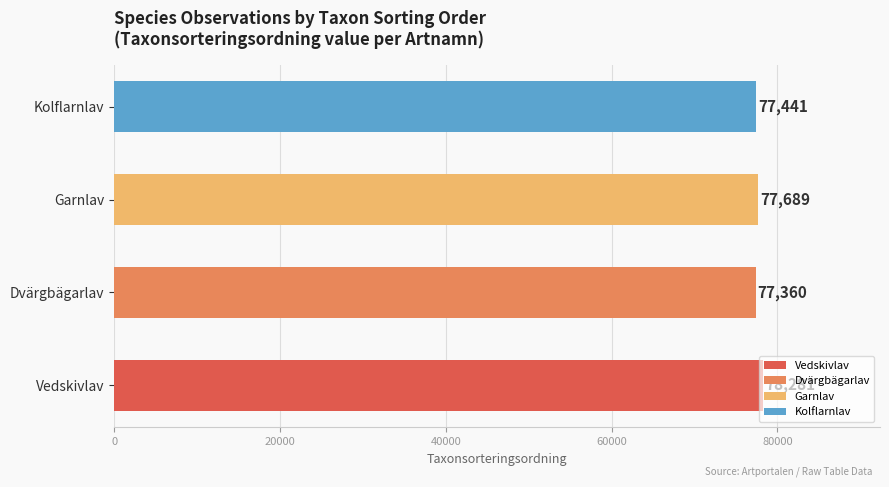

Which category has the lowest value across all series?

Dvärgbägarlav